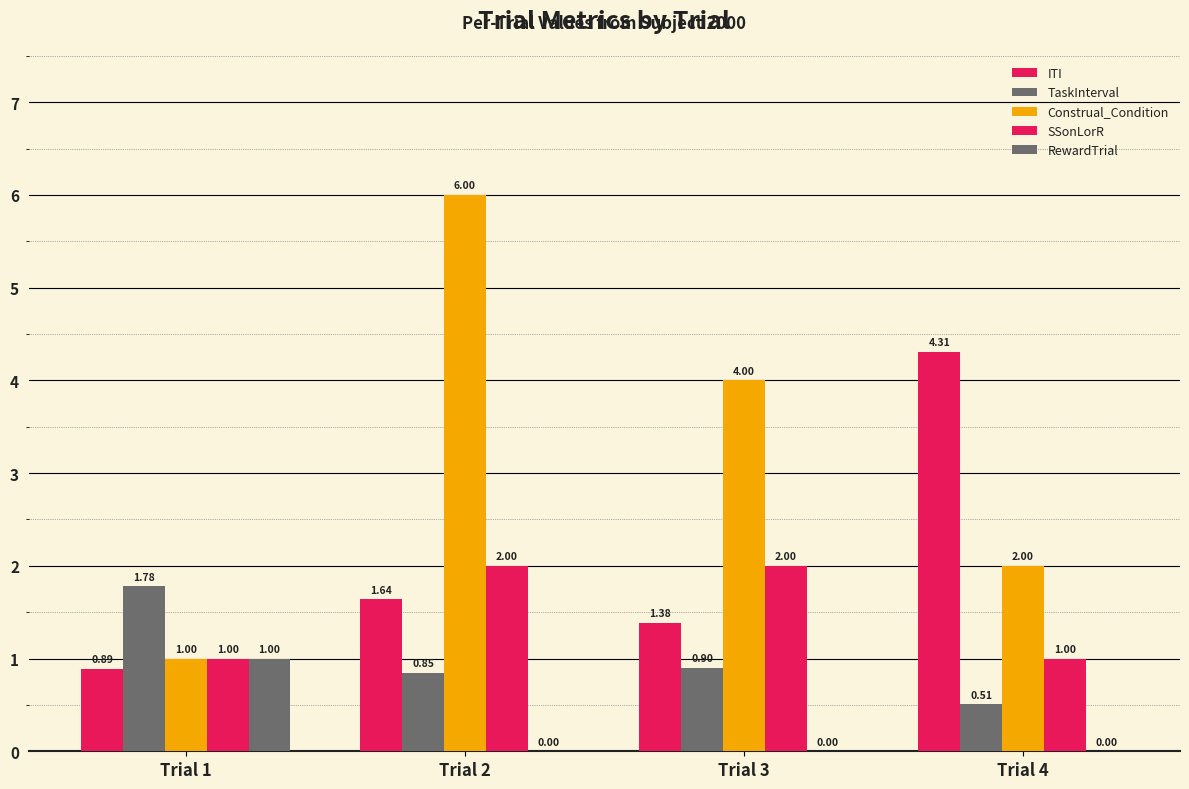

Rank the series at Trial 3 from lowest to highest value.

RewardTrial, TaskInterval, ITI, SSonLorR, Construal_Condition